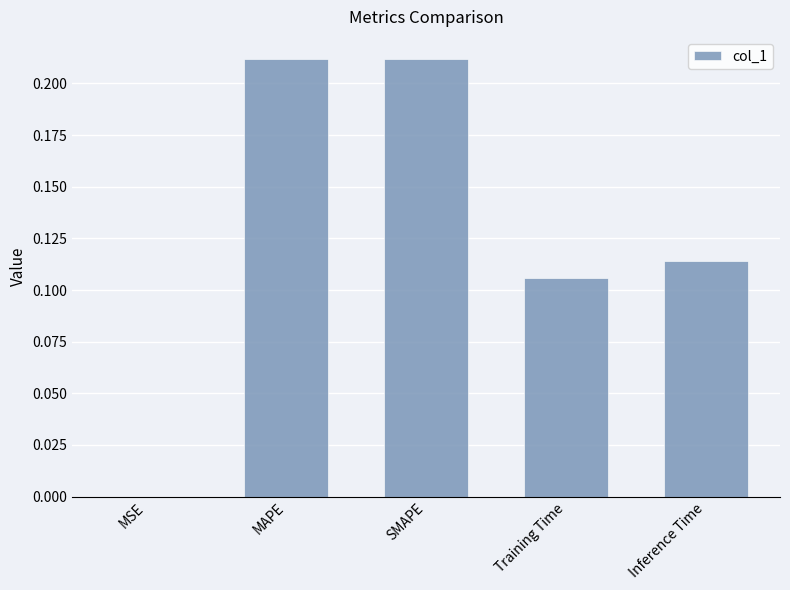

Where is the data nearest to the value 0?

MSE